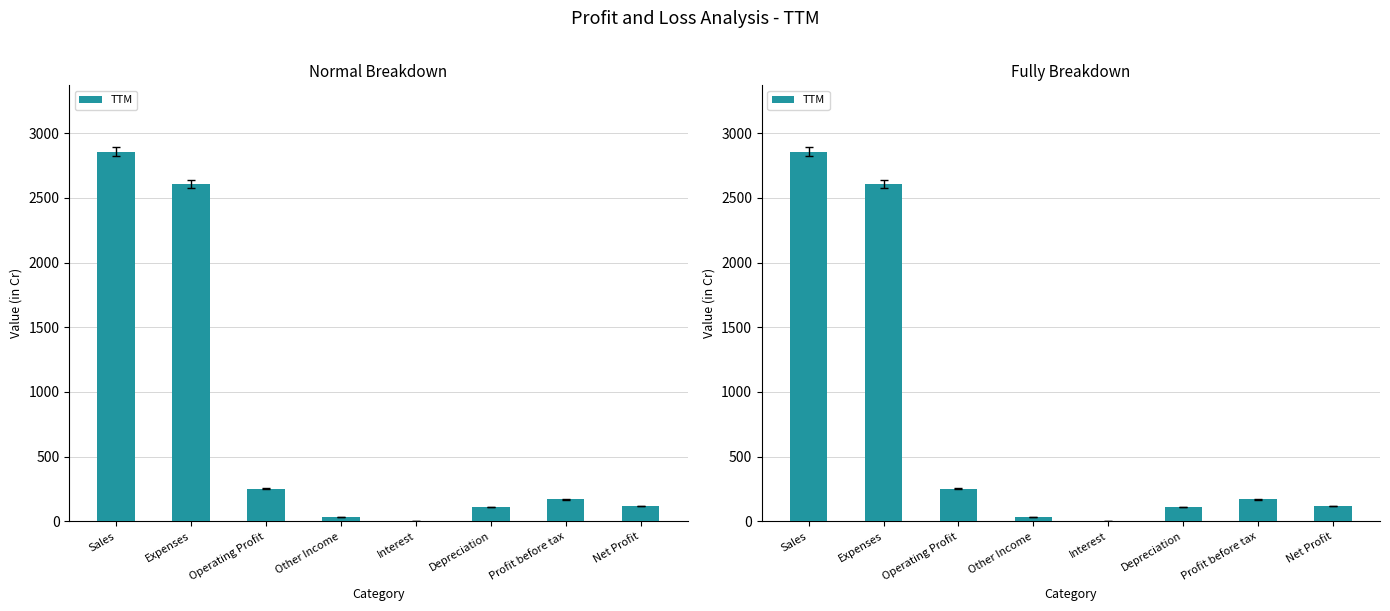

Rank the categories by value from lowest to highest.

Interest, Other Income, Depreciation, Net Profit, Profit before tax, Operating Profit, Expenses, Sales